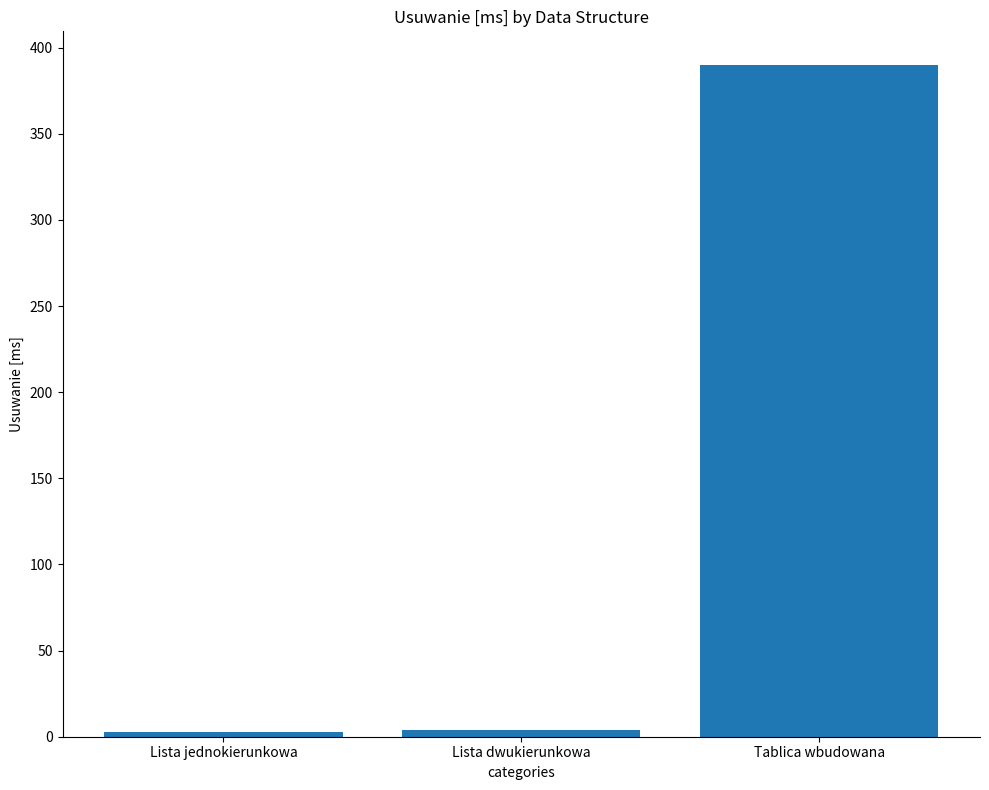

Approximately how many times larger is the value at Tablica wbudowana compared to Lista dwukierunkowa?

97.5